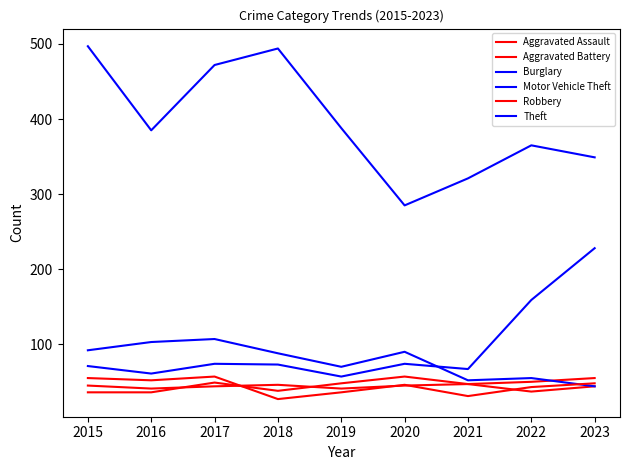

Does the chart display data point markers on the line(s)?

No